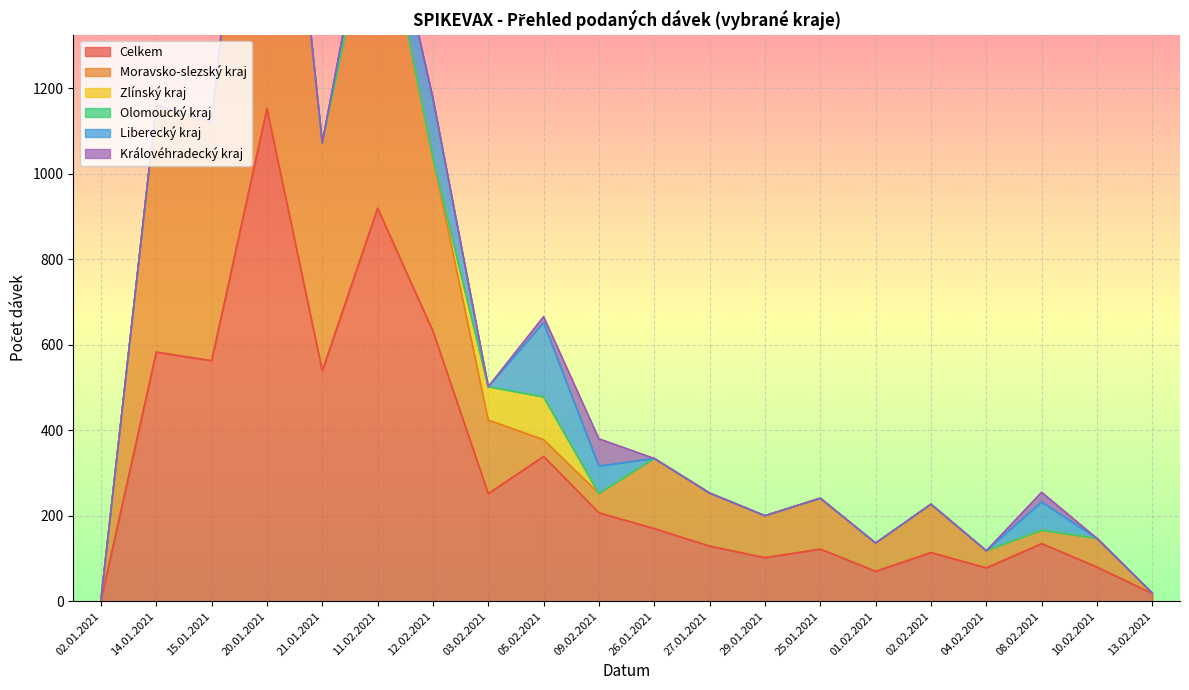

At which label does Moravsko-slezský kraj first exceed 119?

14.01.2021